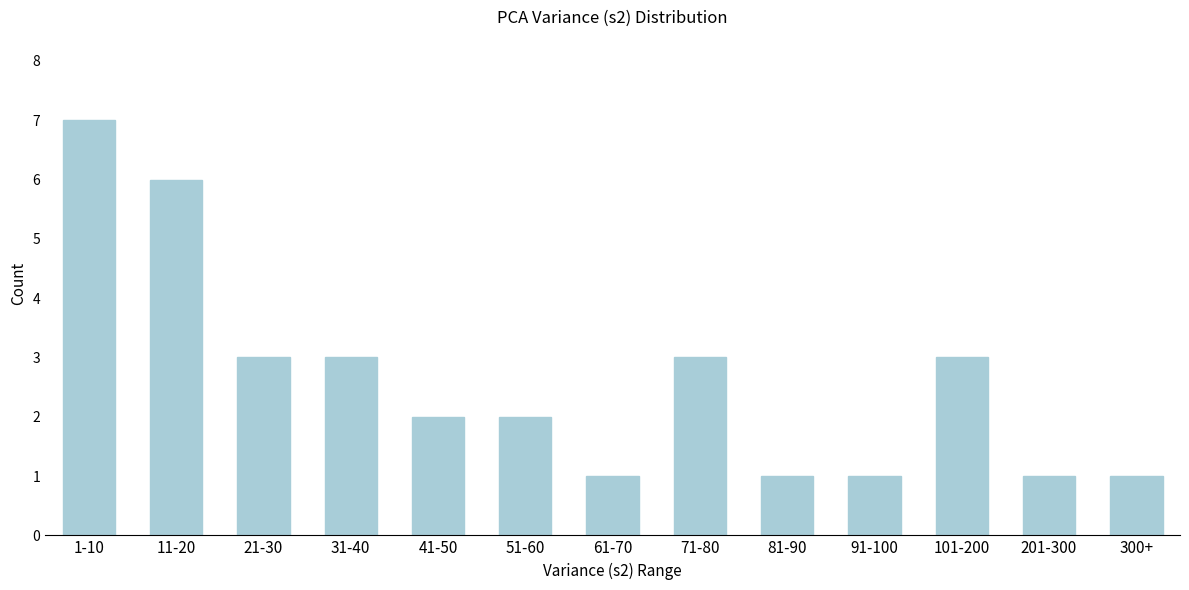

Reading left to right, extract all data points from this chart.

1-10=7	11-20=6	21-30=3	31-40=3	41-50=2	51-60=2	61-70=1	71-80=3	81-90=1	91-100=1	101-200=3	201-300=1	300+=1